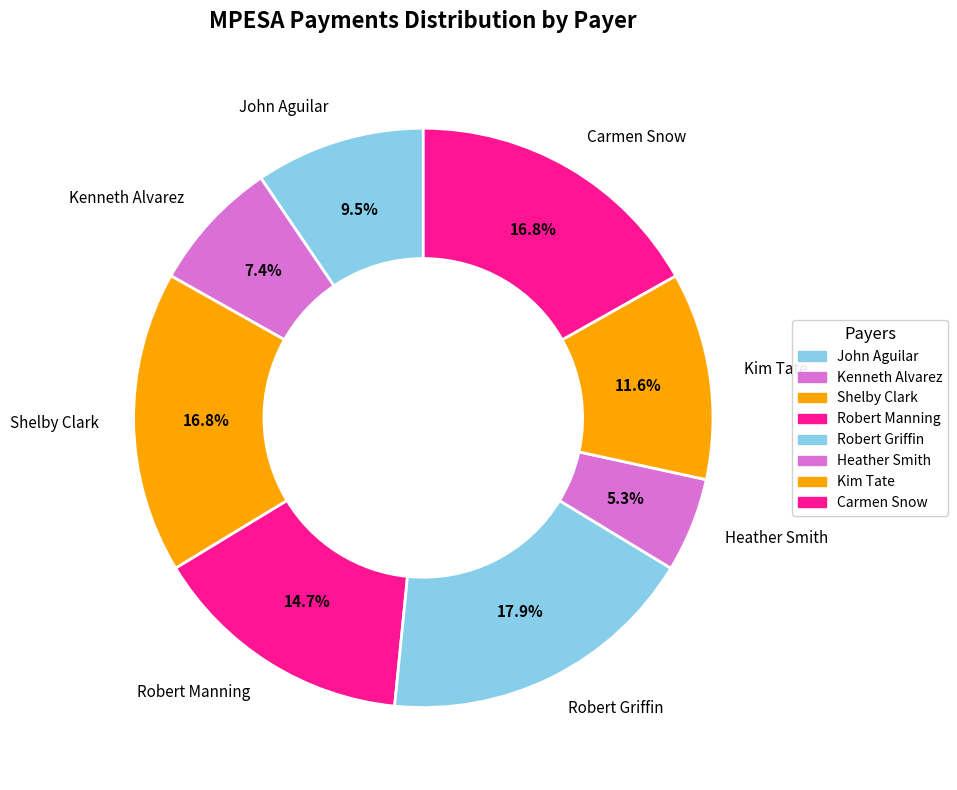

What percentage is NOT represented by Kim Tate?

88.4%